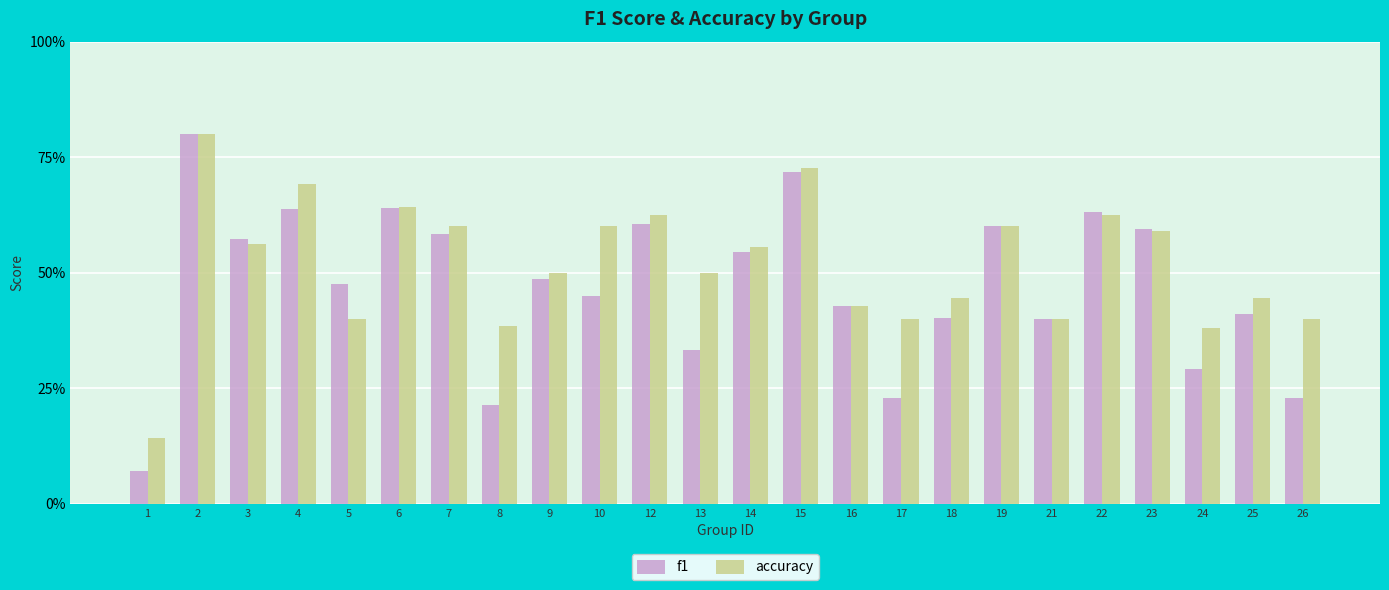

Does the chart contain stacked bars?

No